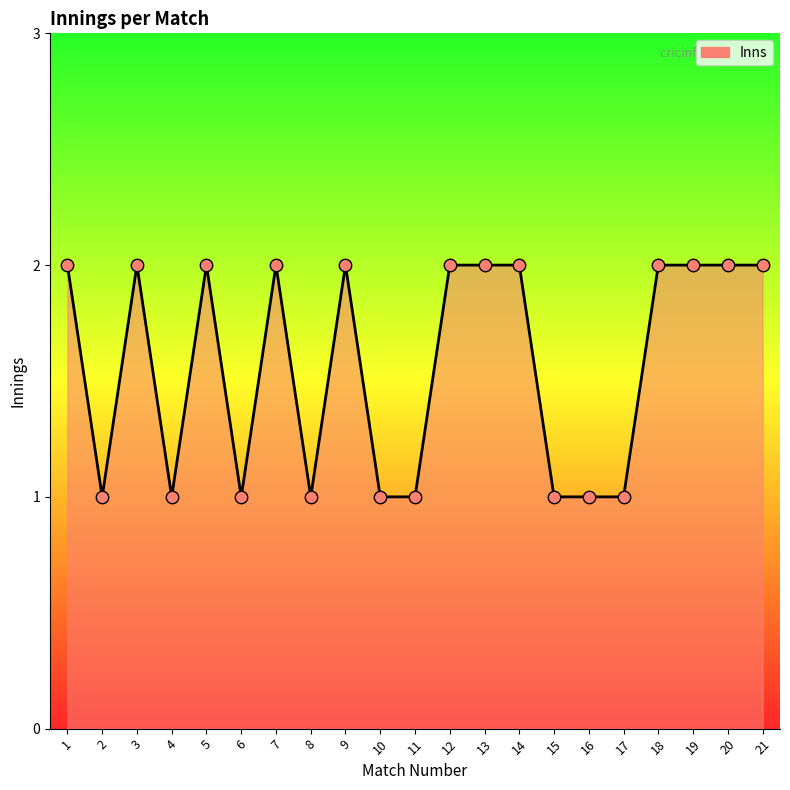

What is the change in value from 1 to 4?

-1